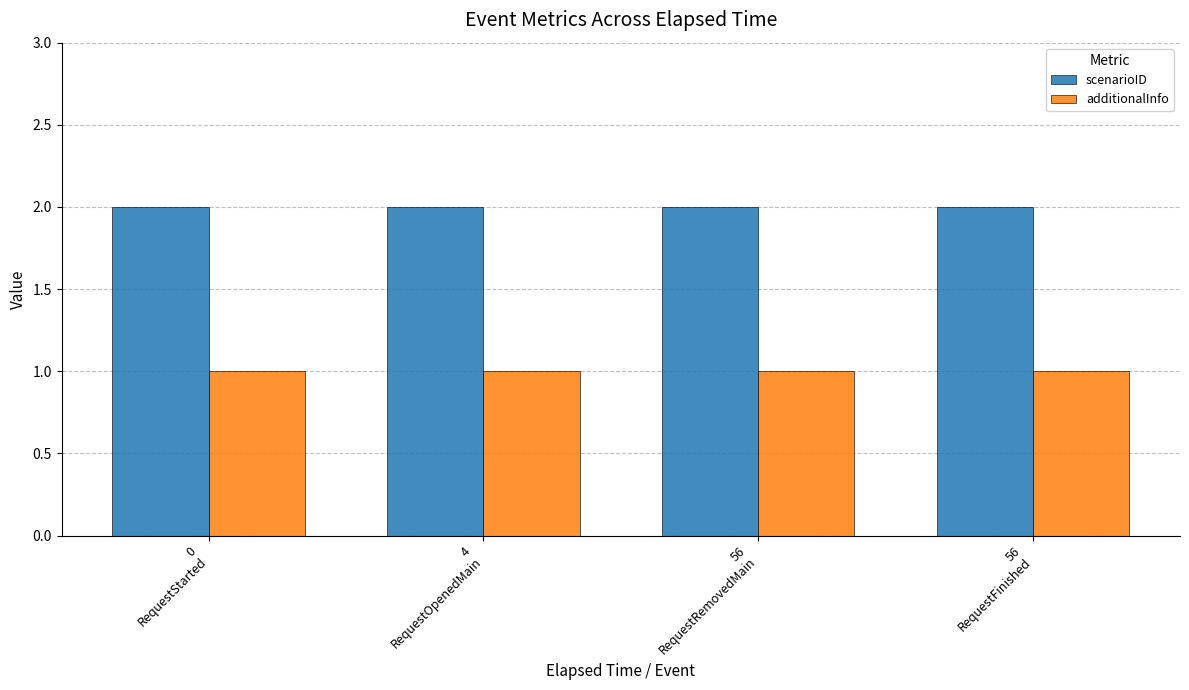

Reading right to left, list all the values displayed in this chart.

scenarioID: 2	2	2	2
additionalInfo: 1	1	1	1